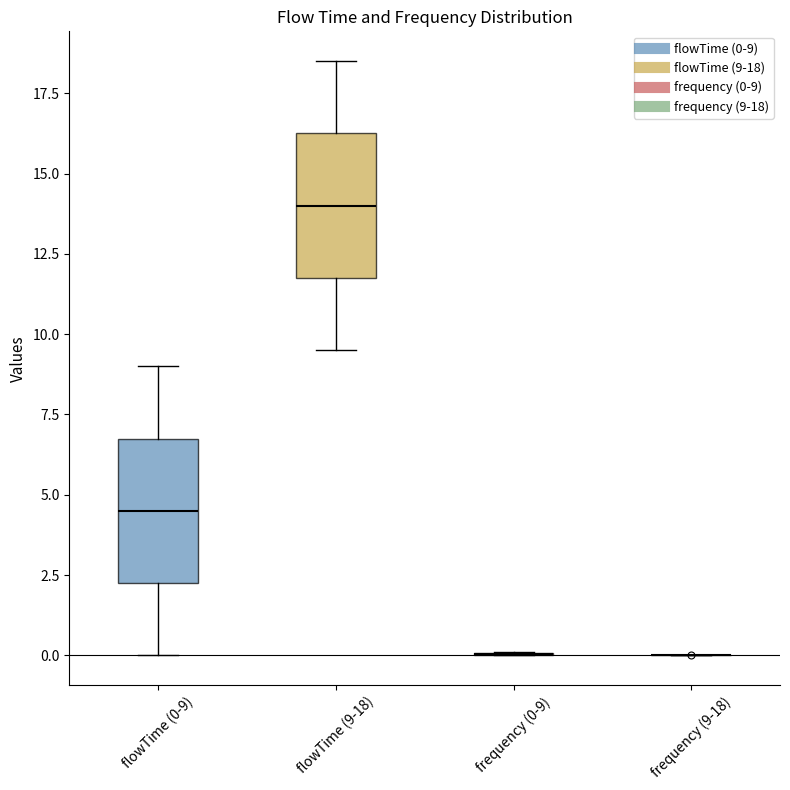

Reading left to right, read every box against the y-axis: the position of its median line, the range the box covers, and the ends of its whiskers. The values are not printed on the chart, so give them approximately, as read against the axis.

flowTime (0-9): median 4.5, box 2.5 to 7.0, whiskers 0.0 to 9.0
flowTime (9-18): median 14.0, box 12.0 to 16.5, whiskers 9.5 to 18.5
frequency (0-9): box collapsed to a line at 0.0, whiskers 0.0 to 0.0
frequency (9-18): box collapsed to a line at 0.0, whiskers 0.0 to 0.0